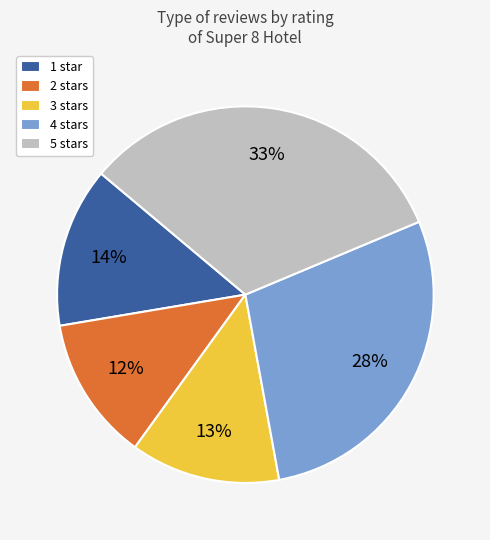

How many slices are in this pie chart?

5